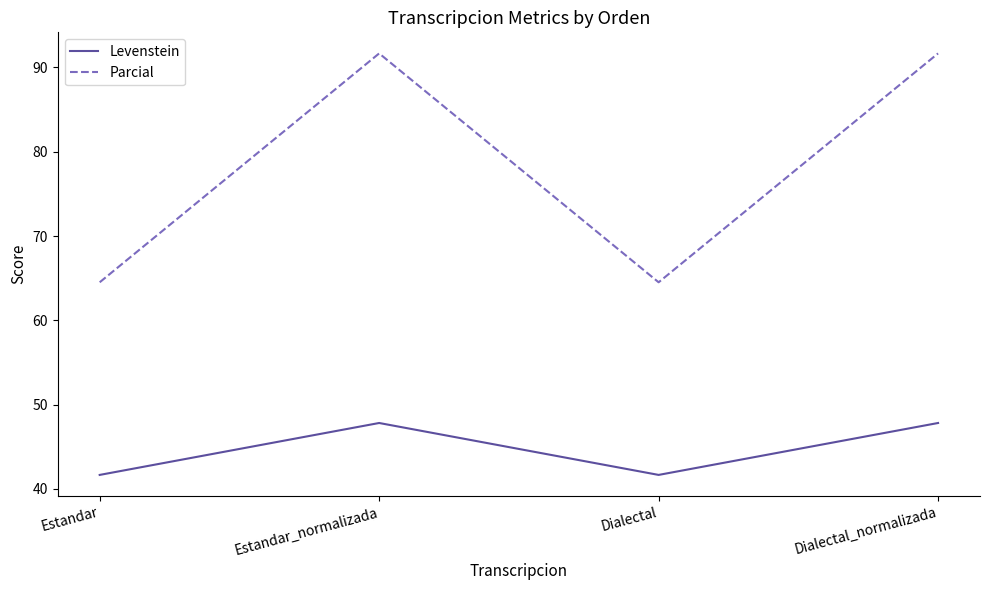

How many lines are shown in the chart?

2